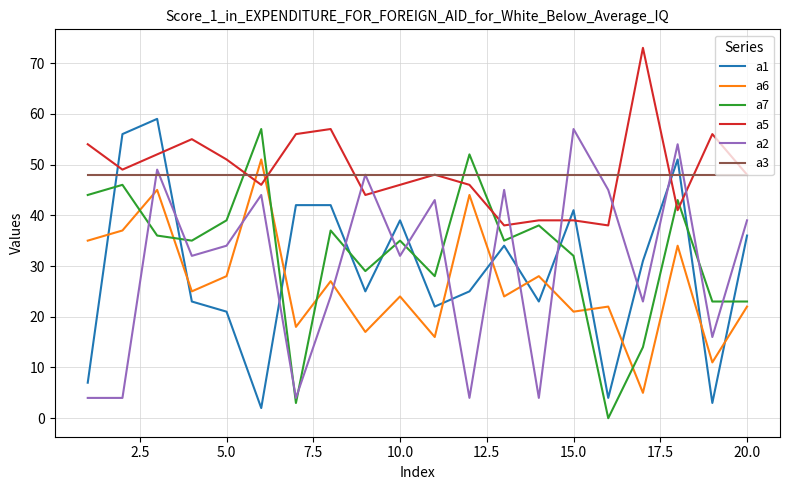

What is the average value of the a1 series?

29